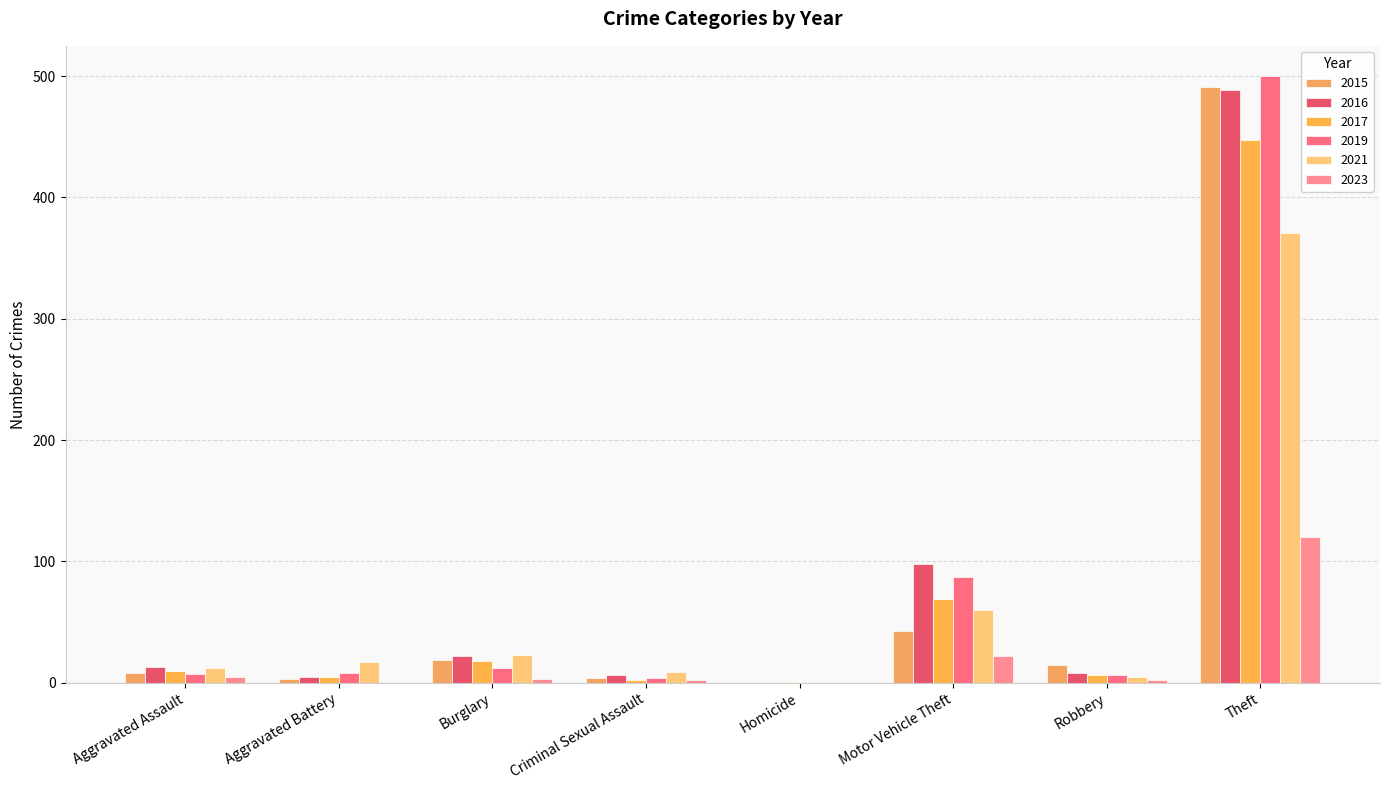

Where does the 2016 series first go above 13?

Burglary